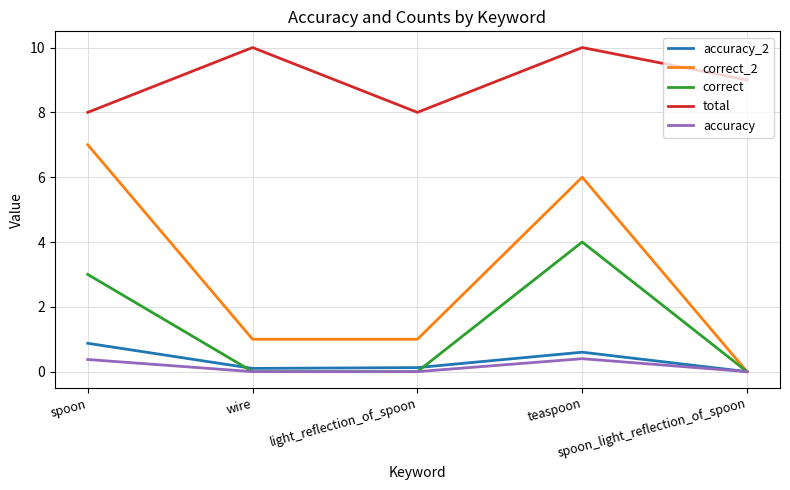

Reading left to right, transcribe all the data shown in this chart.

accuracy_2: 0.9	0.1	0.1	0.6	0.0
correct_2: 7.0	1.0	1.0	6.0	0.0
correct: 3.0	0.0	0.0	4.0	0.0
total: 8.0	10.0	8.0	10.0	9.0
accuracy: 0.4	0.0	0.0	0.4	0.0